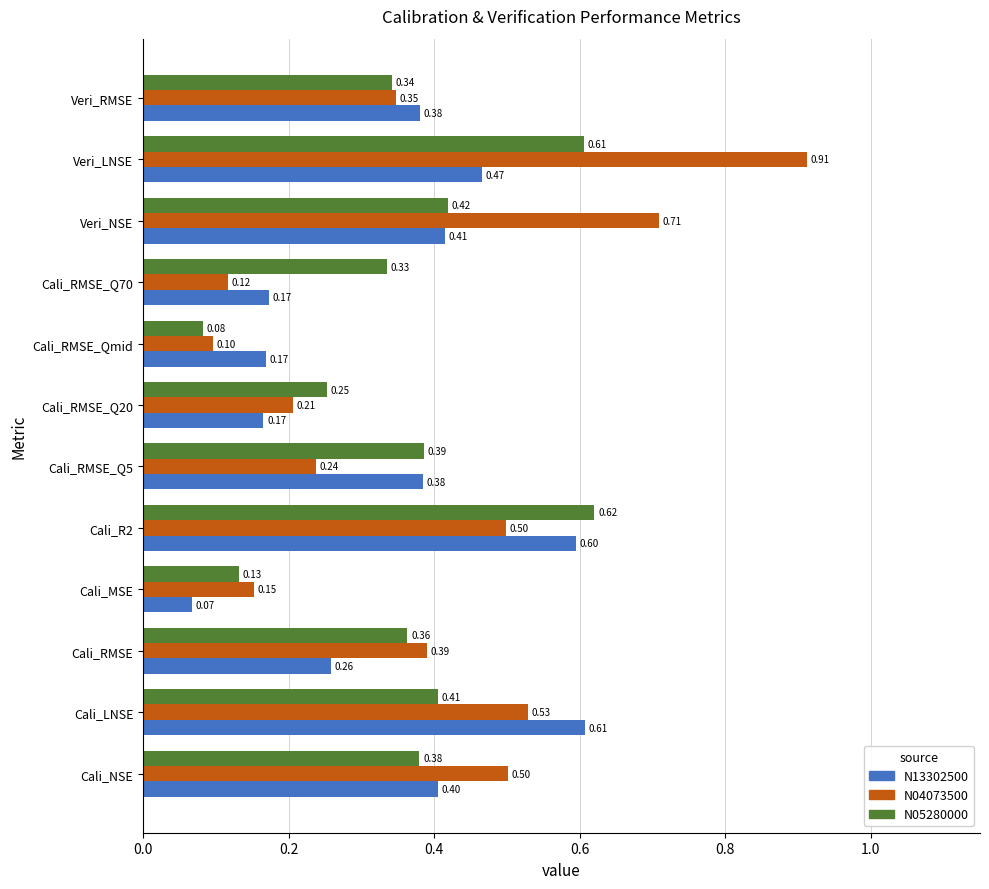

What is the difference between the maximum and minimum values in the N04073500 series?

0.8